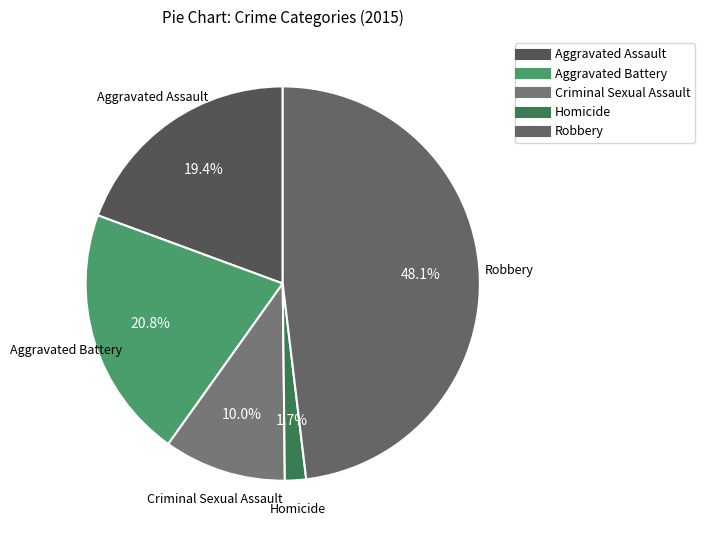

Which slice is the largest?

Robbery